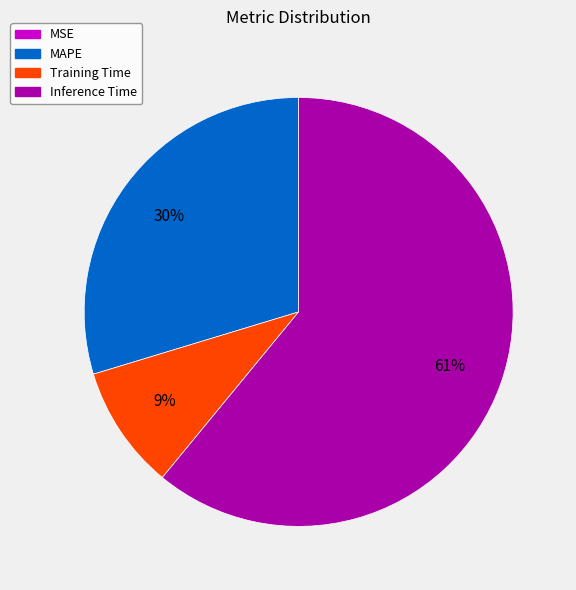

Does any single category account for the majority?

Yes